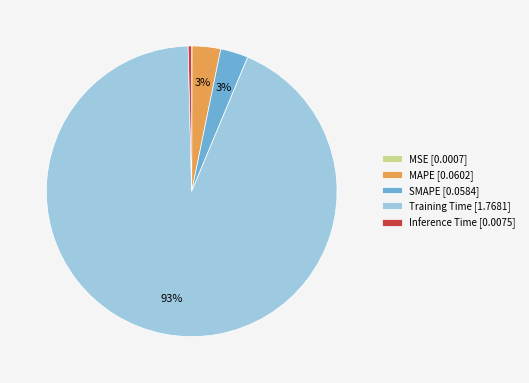

Combined, do SMAPE [0.0584] and MAPE [0.0602] account for over 50%?

No